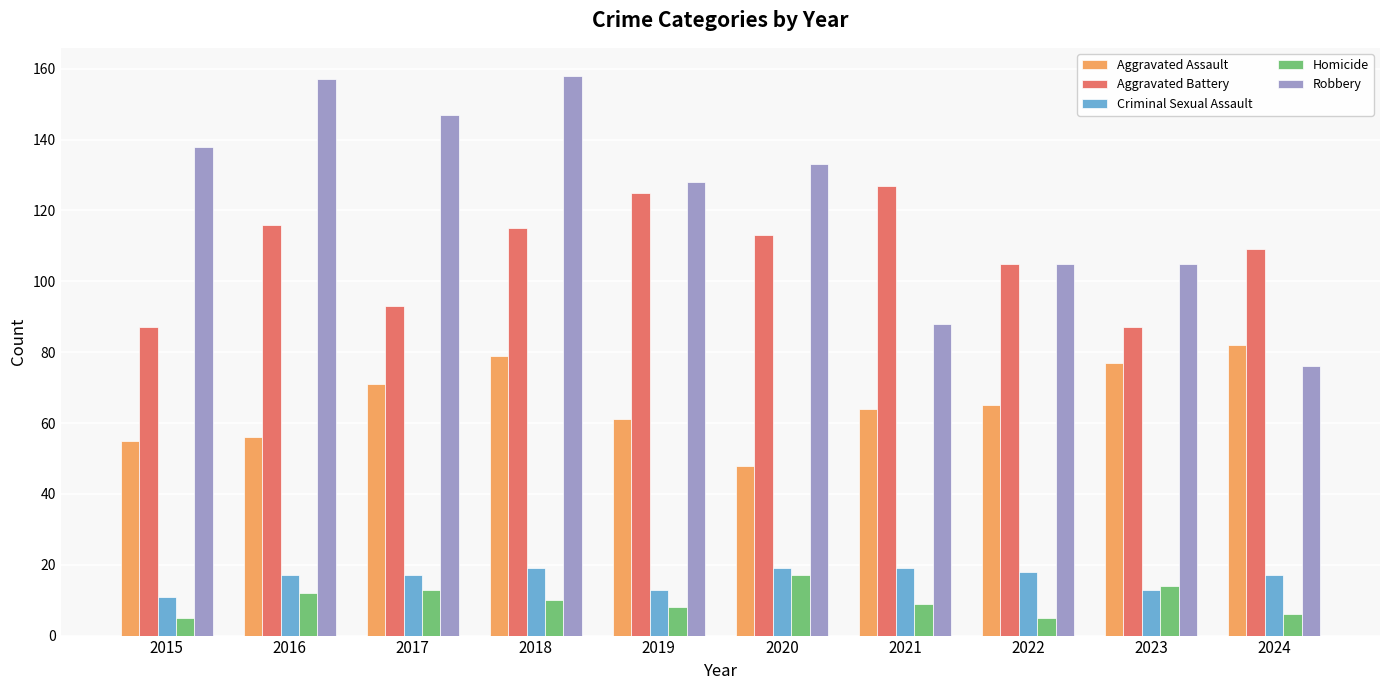

Rank the series at 2015 from lowest to highest value.

Homicide, Criminal Sexual Assault, Aggravated Assault, Aggravated Battery, Robbery